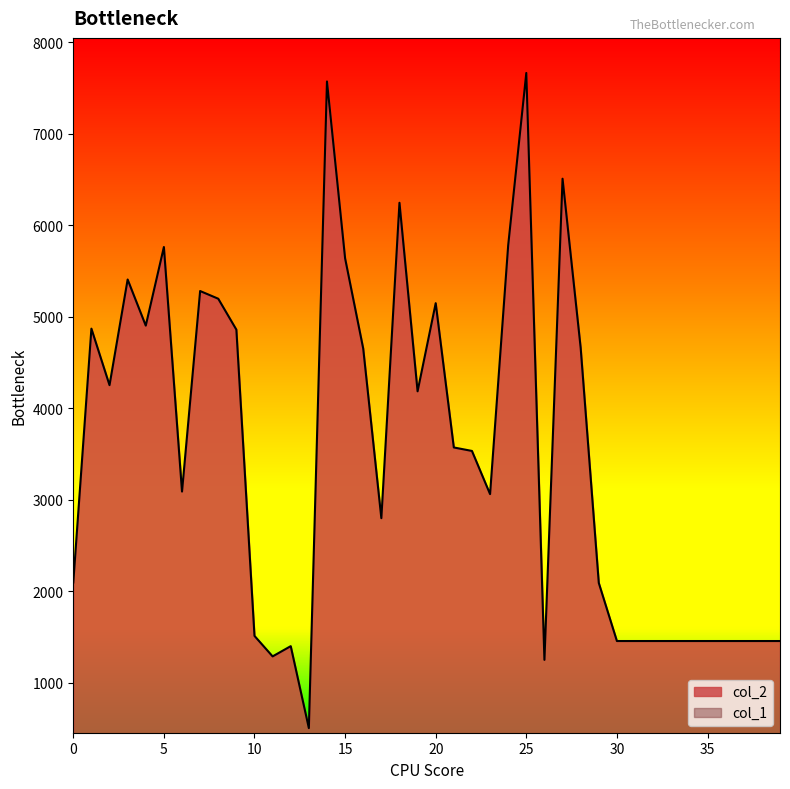

At how many categories does at least one series exceed 135?

40